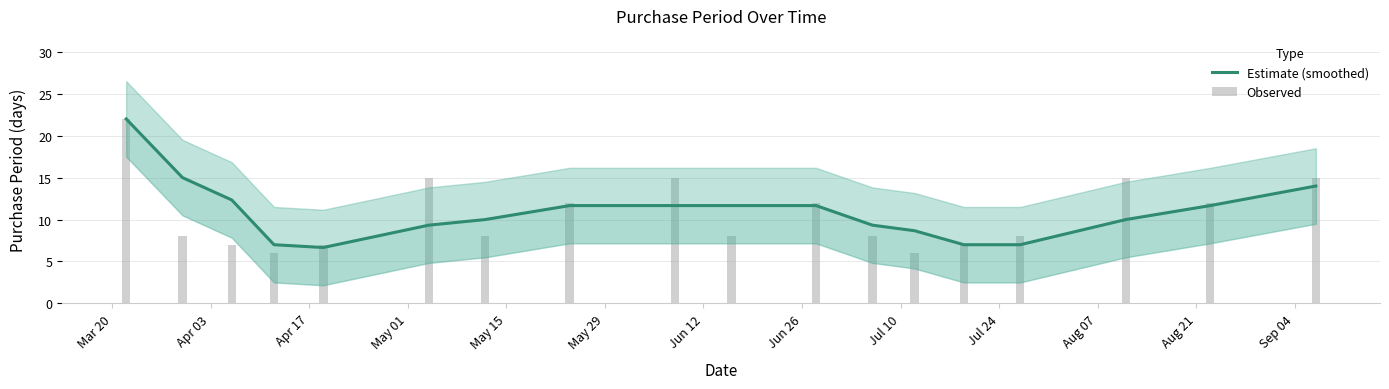

At which category is the sum across all series the highest?

Mar 20